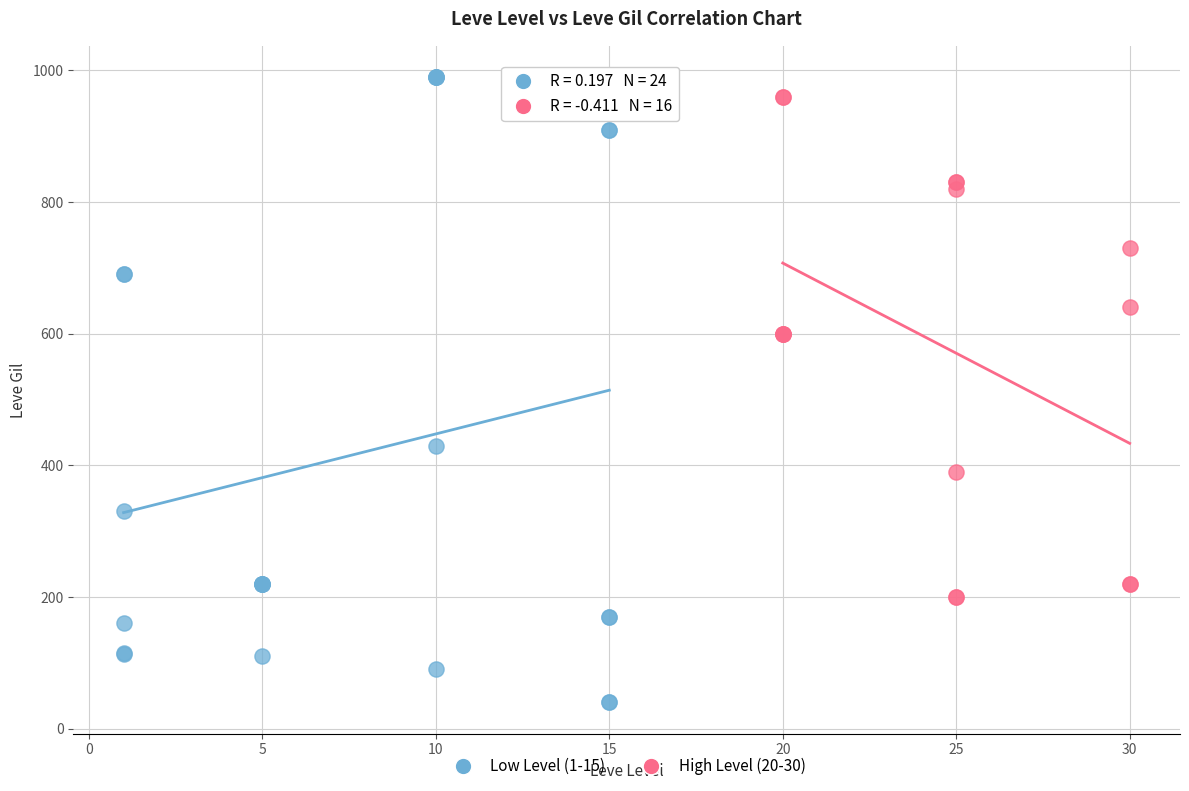

Which series contains the lowest Y value?

Low Level (1-15)